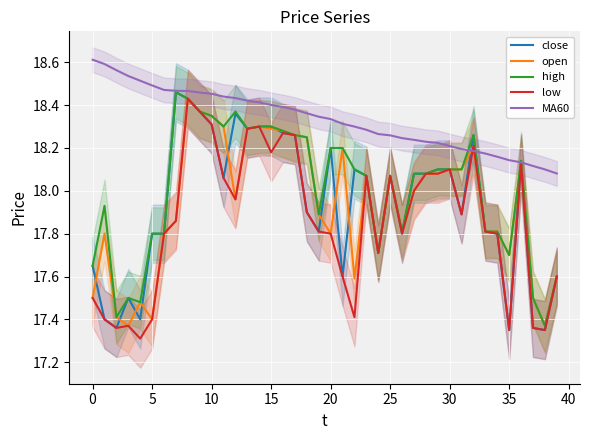

List the series in order of their peak value, highest first.

MA60, close, high, open, low